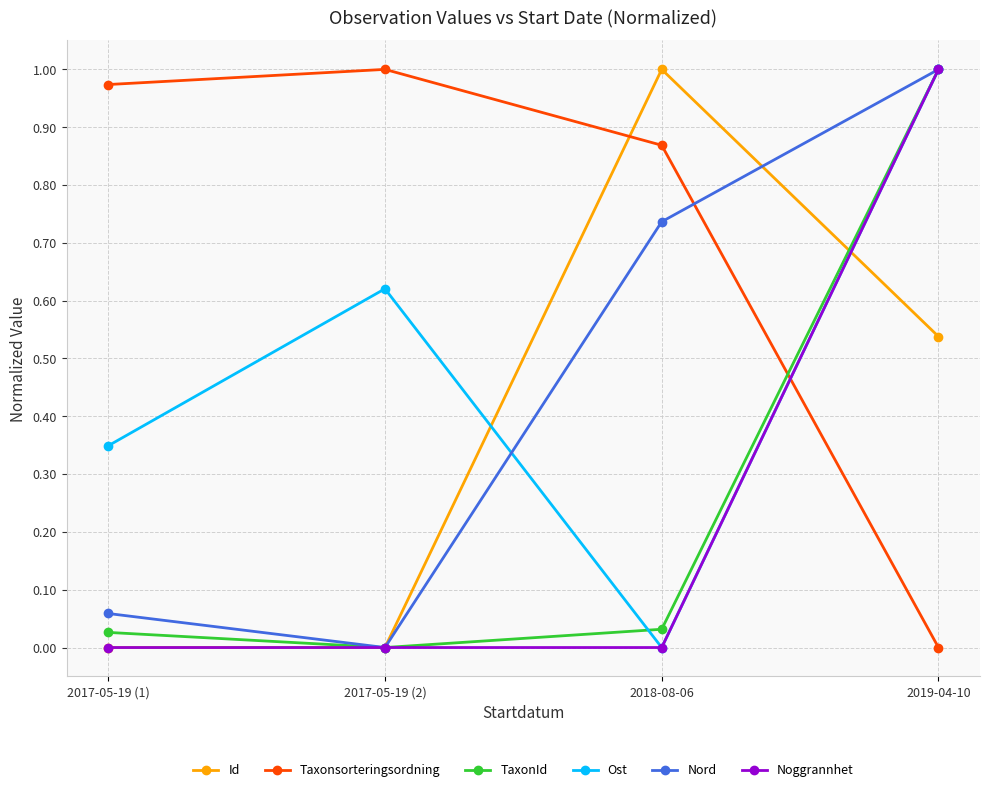

What are all the series names shown in the legend?

Id, Taxonsorteringsordning, TaxonId, Ost, Nord, Noggrannhet